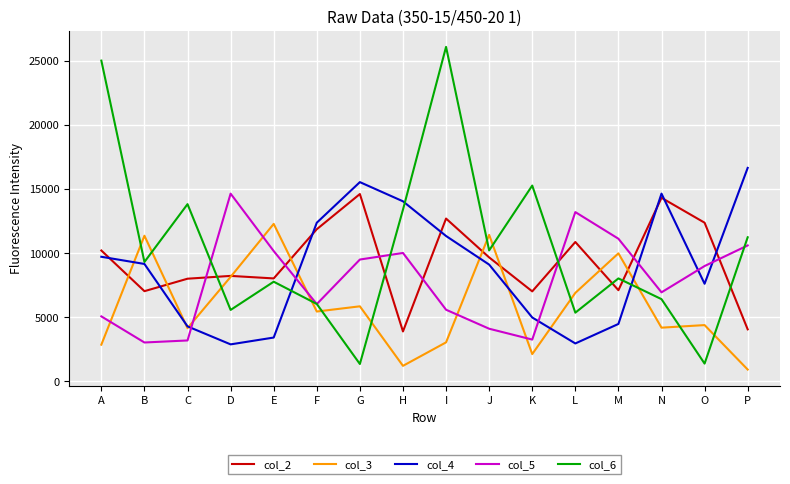

What is the average value of the col_6 series?

10377